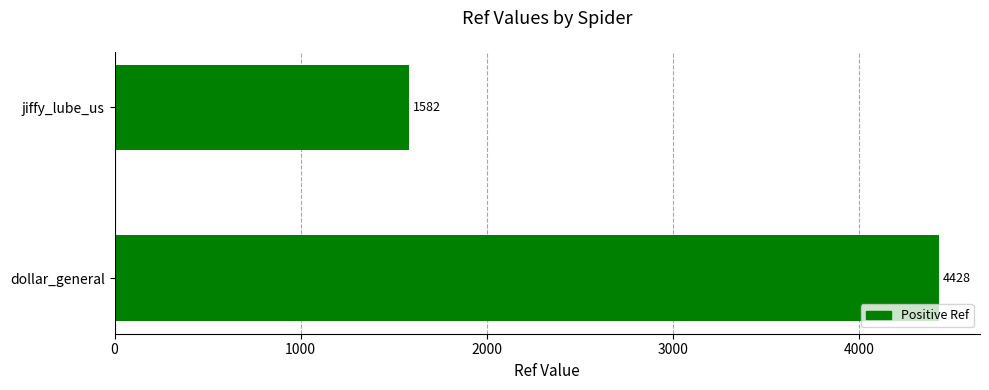

Approximately how many times larger is the value at jiffy_lube_us compared to dollar_general?

0.4